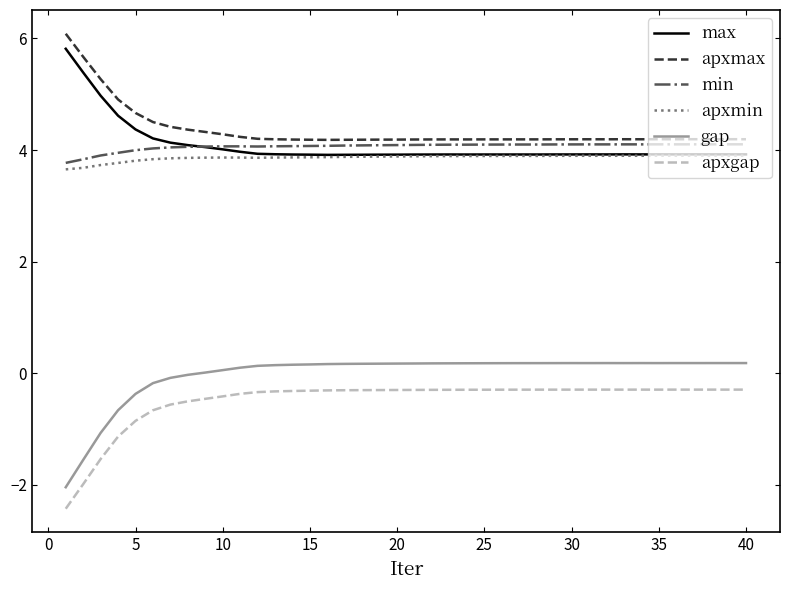

Which series has the largest total across all categories?

apxmax